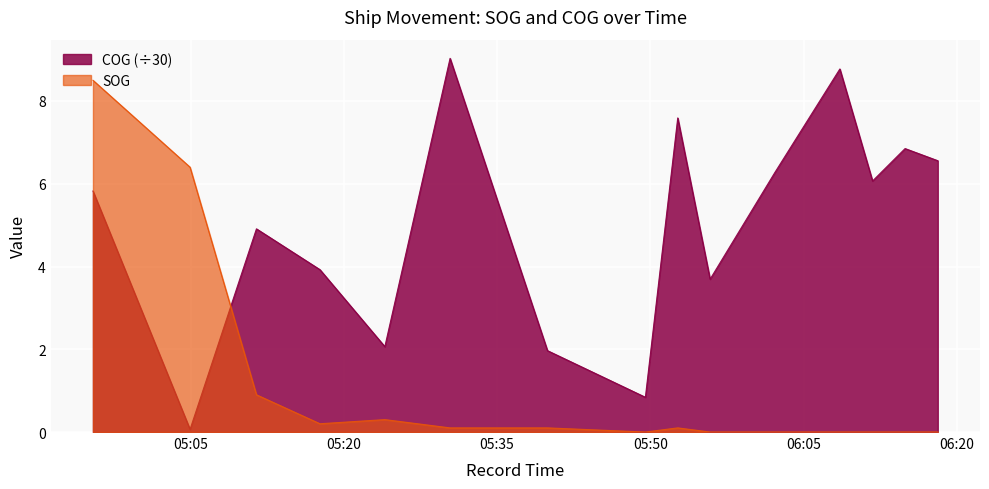

True or false: SOG has a value of 0.3 at 05:17.

False